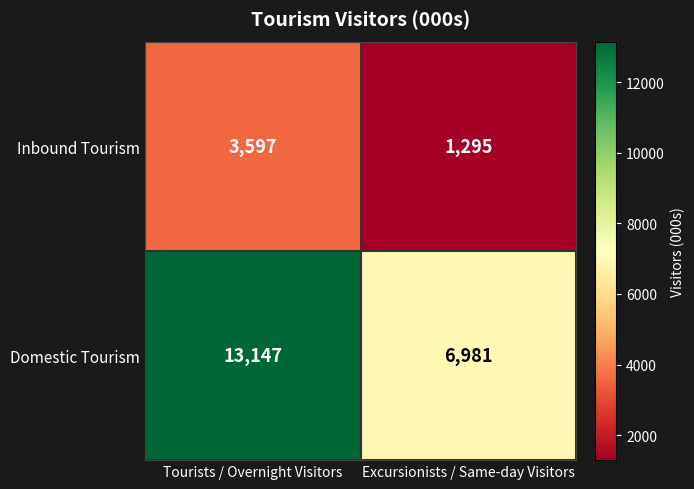

How many data points does each series have?

2